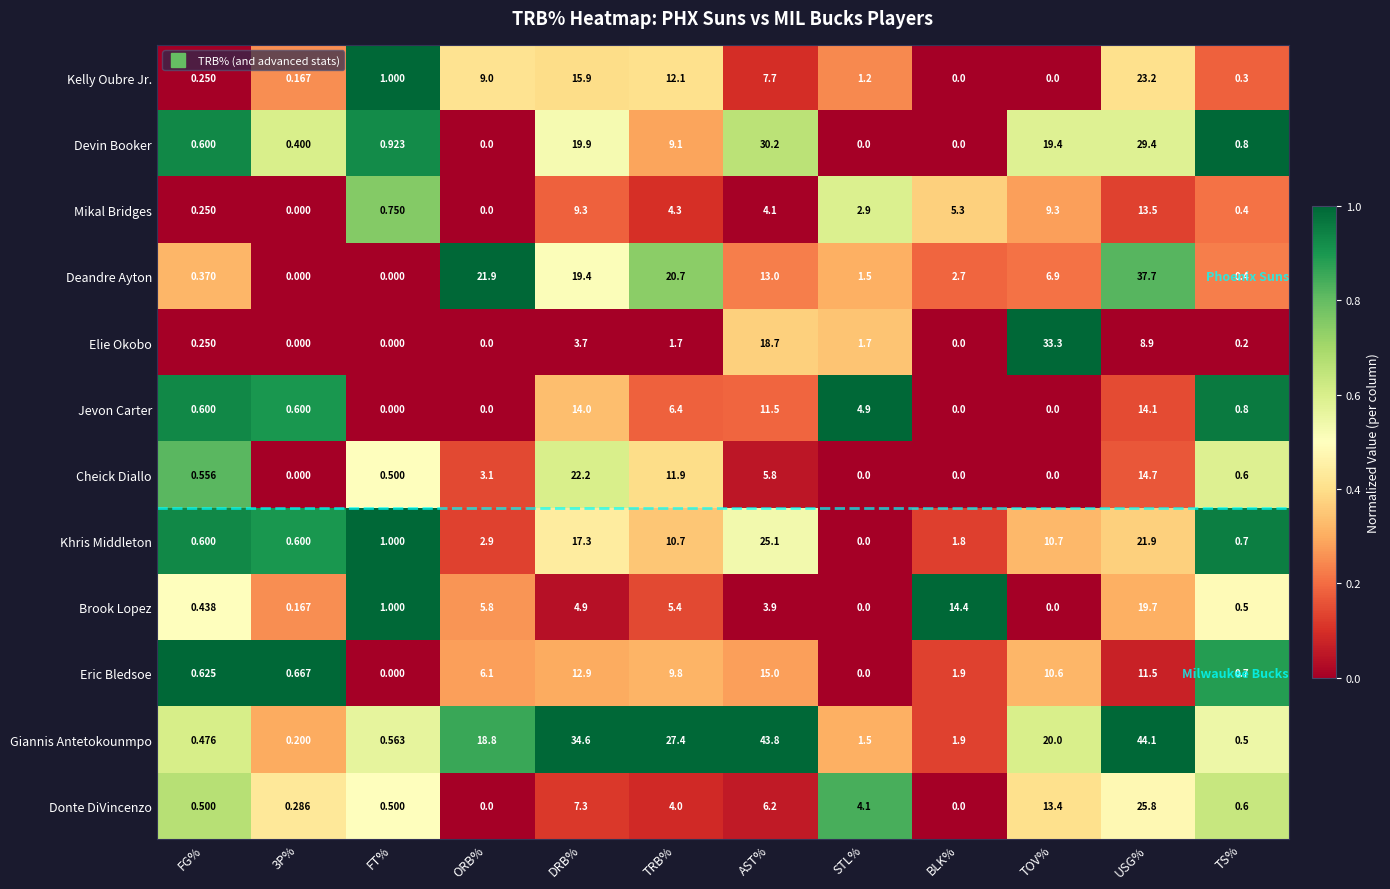

Which series changed the most between 3P% and TOV%?

Elie Okobo